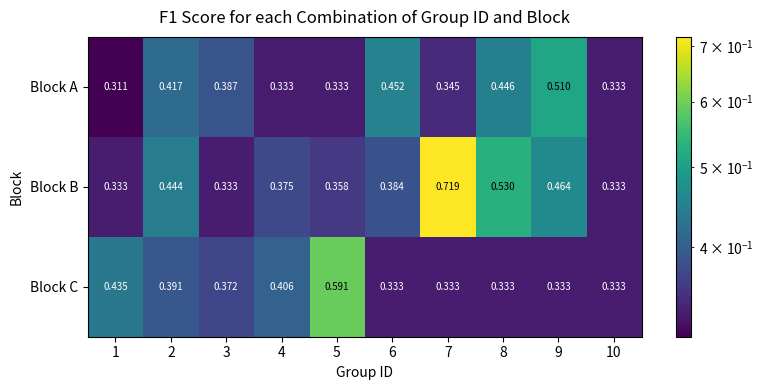

At 1, list the series in order from smallest to largest.

Block A, Block B, Block C